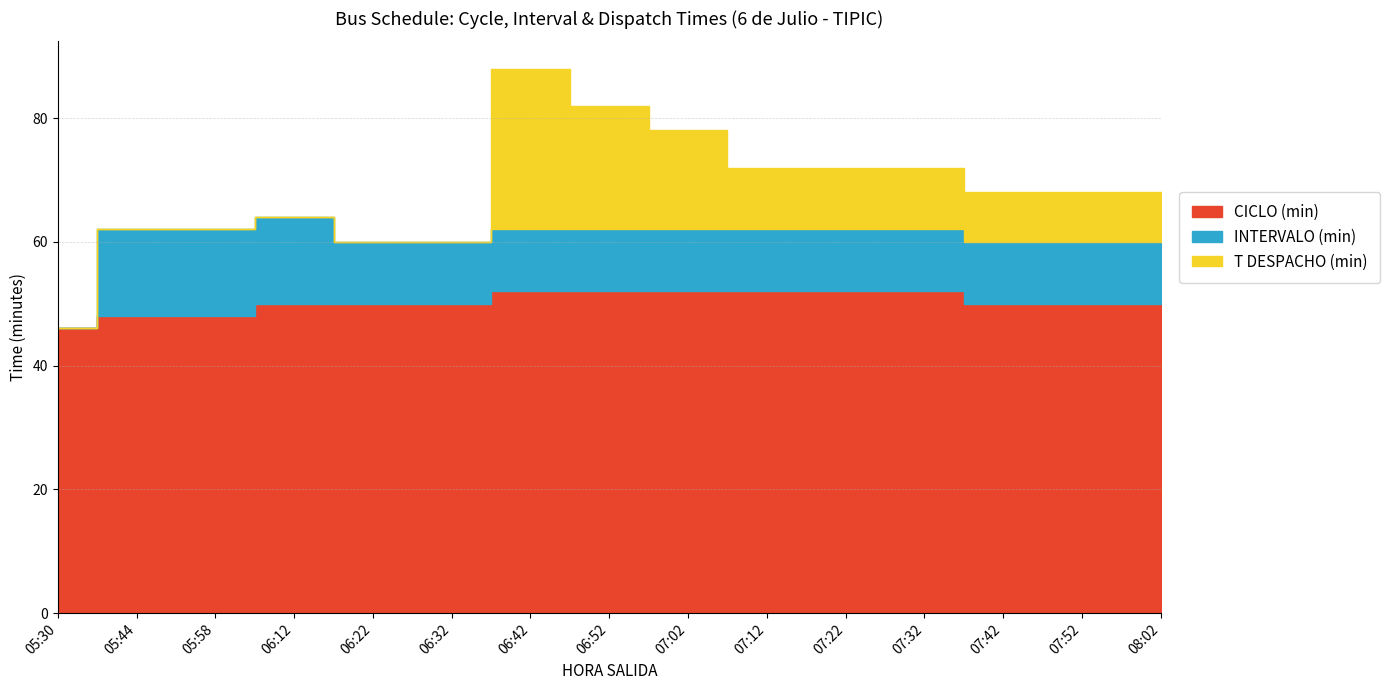

Reading left to right, transcribe all the data shown in this chart.

CICLO (min): 46	48	48	50	50	50	52	52	52	52	52	52	50	50	50
INTERVALO (min): 0	14	14	14	10	10	10	10	10	10	10	10	10	10	10
T DESPACHO (min): 0	0	0	0	0	0	26	20	16	10	10	10	8	8	8